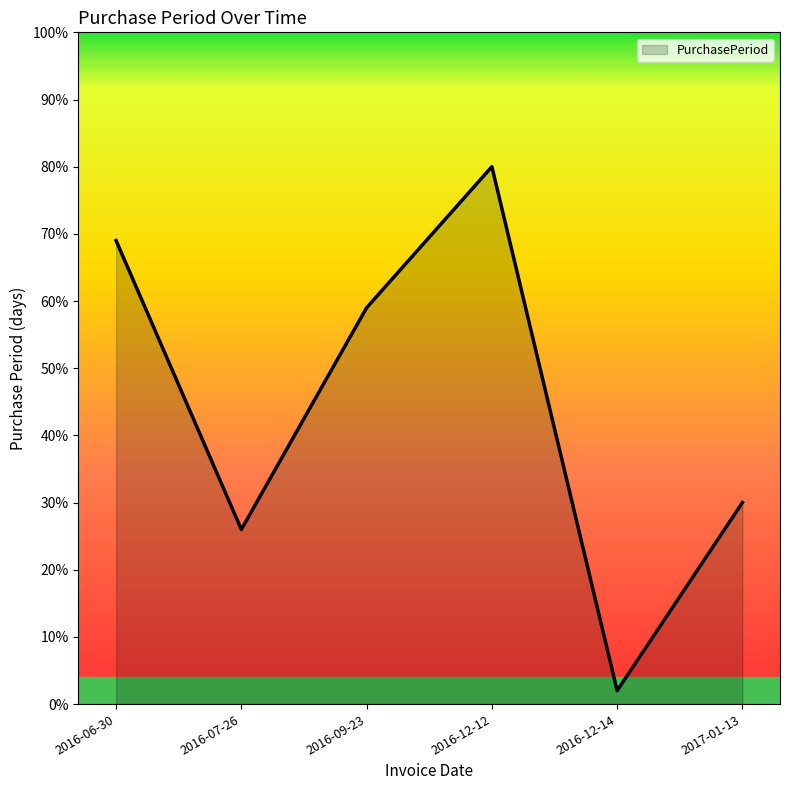

Which has a higher value, 2016-06-30 or 2017-01-13?

2016-06-30